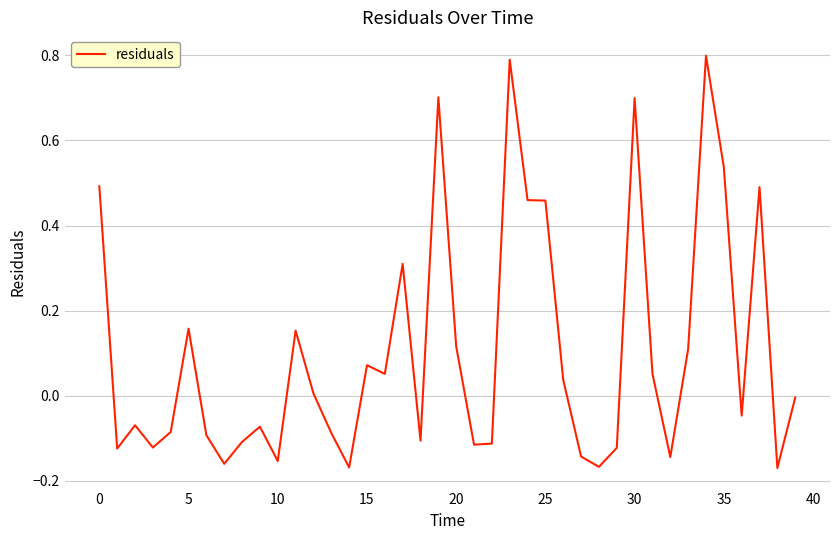

What is the difference between the maximum and minimum values?

1.0